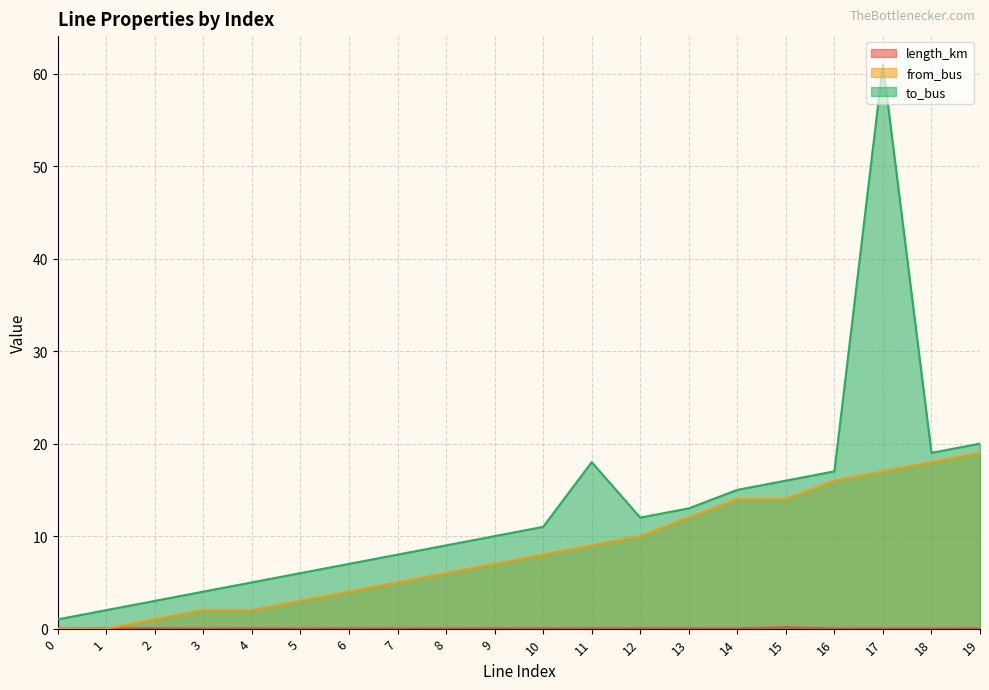

Is it true that to_bus equals 5.6 at 8?

False